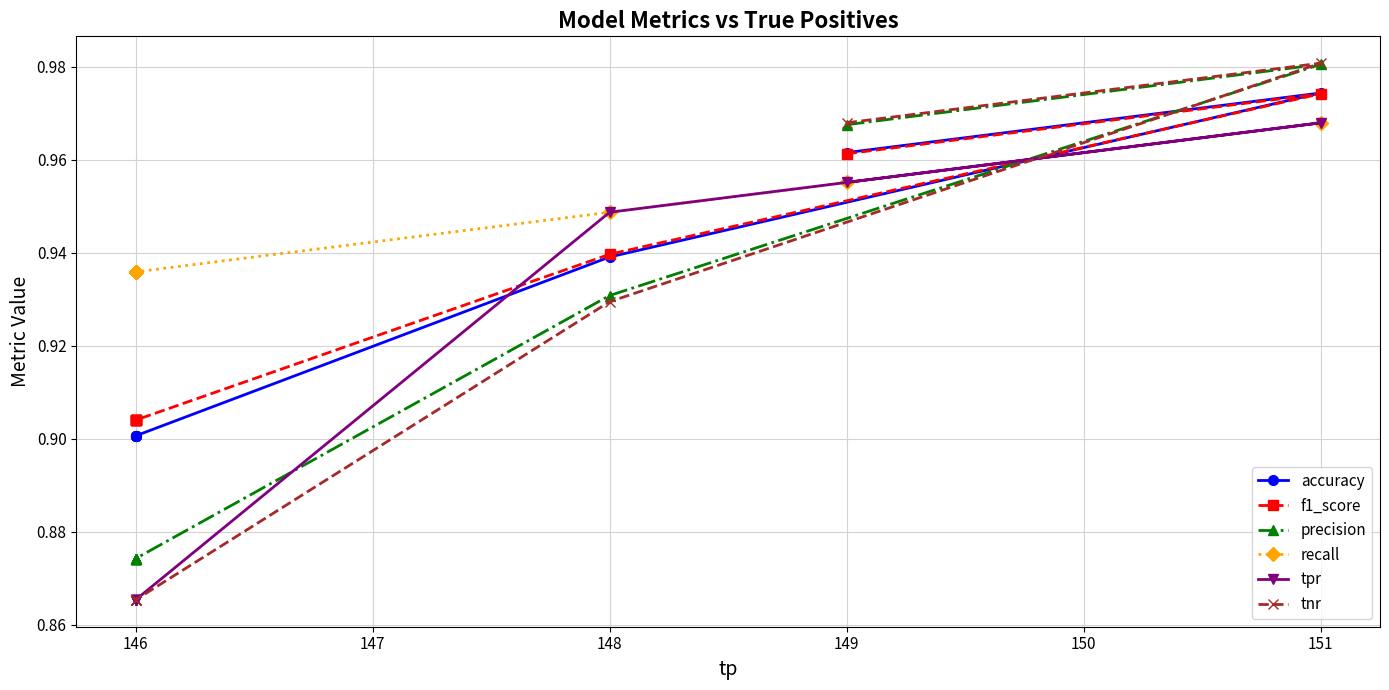

List the series in order of their peak value, highest first.

tnr, precision, accuracy, f1_score, recall, tpr